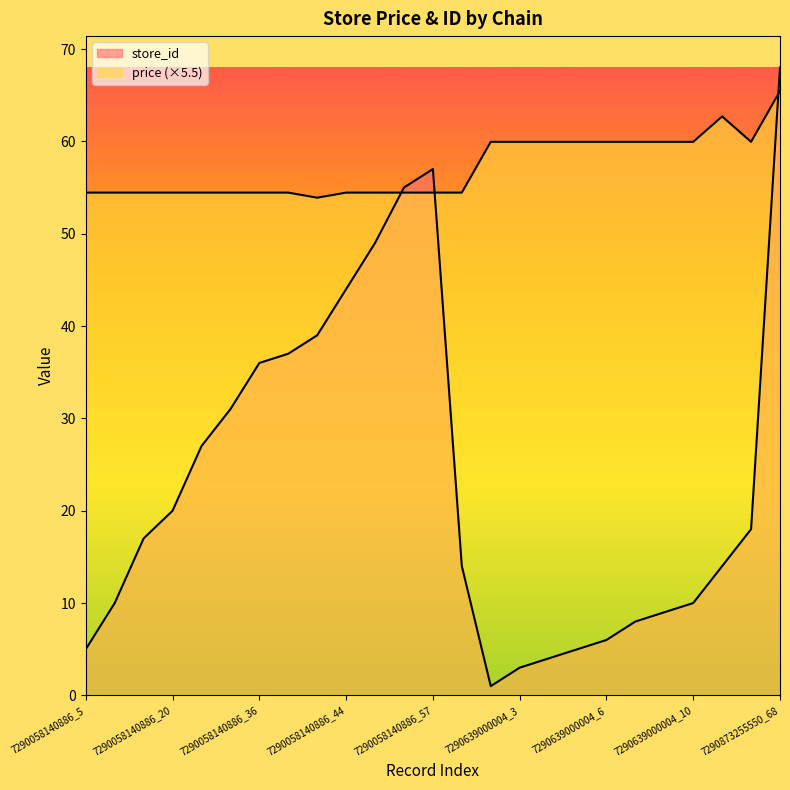

Between which two adjacent categories do store_id and price first intersect?

7290058140886_49 and 7290058140886_55